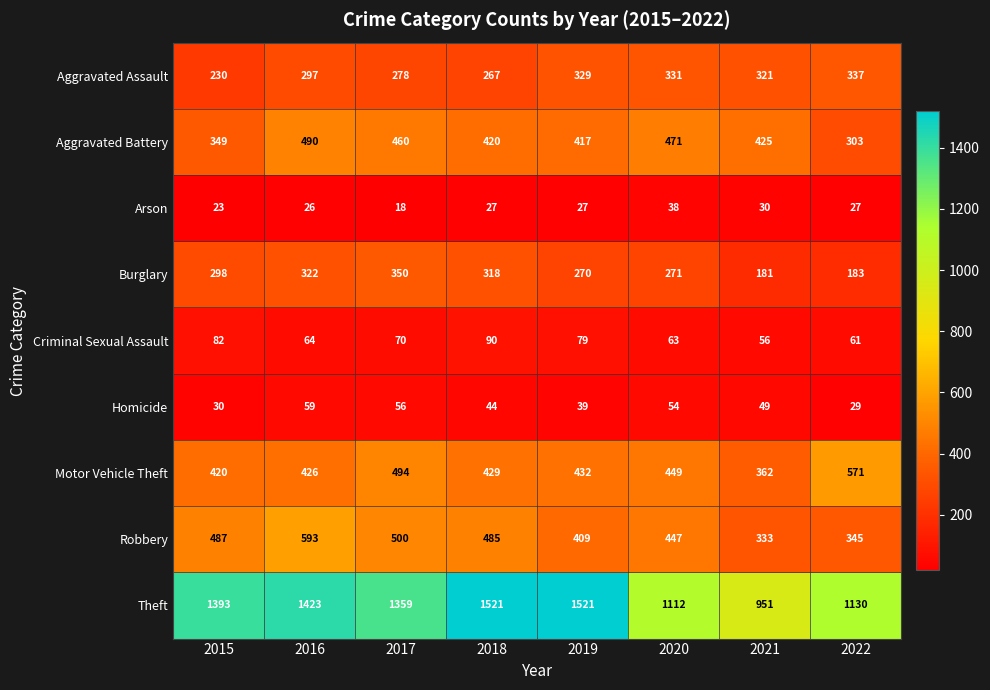

Between 2015 and 2017, which series saw the biggest shift?

Aggravated Battery